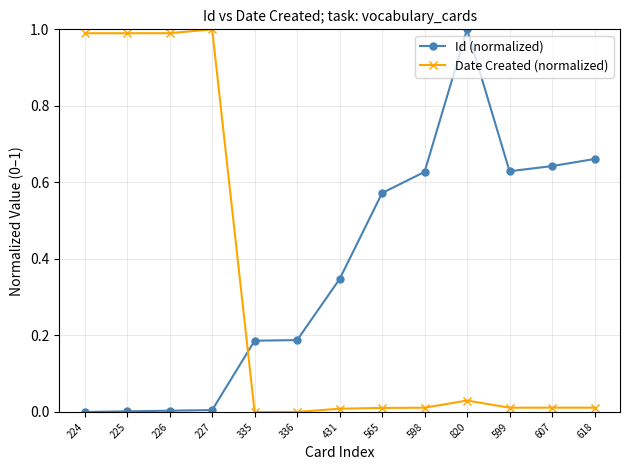

How many lines are shown in the chart?

2